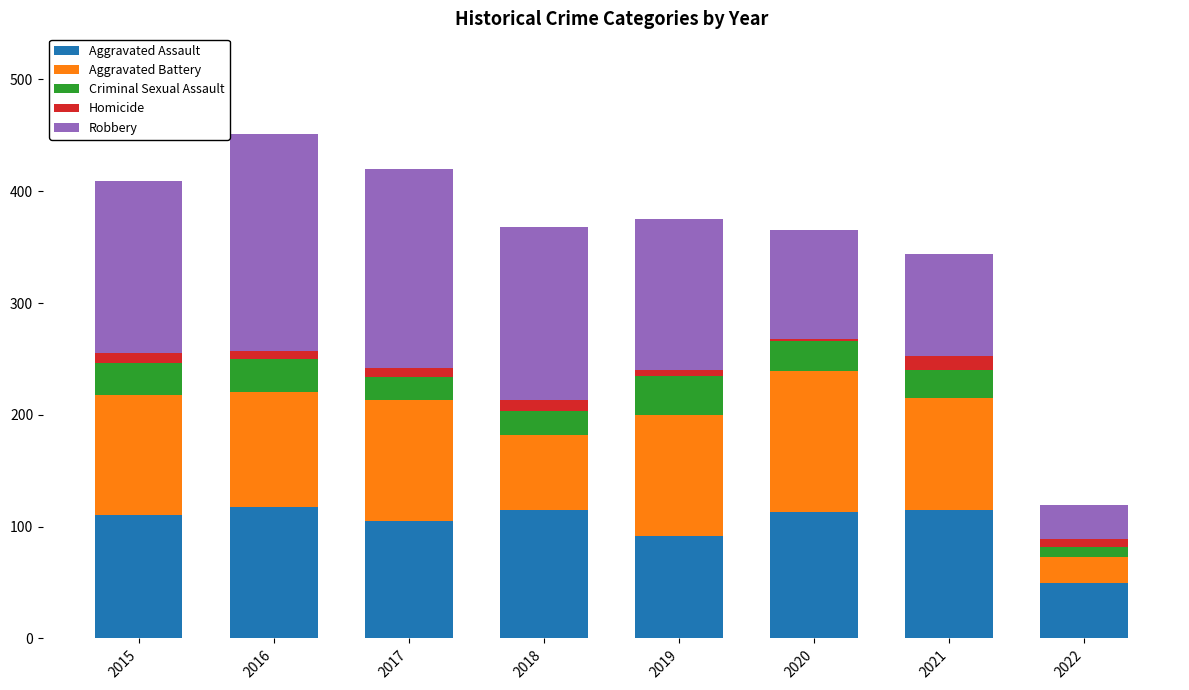

The Aggravated Assault series shows 118 at 2016. True or false?

True